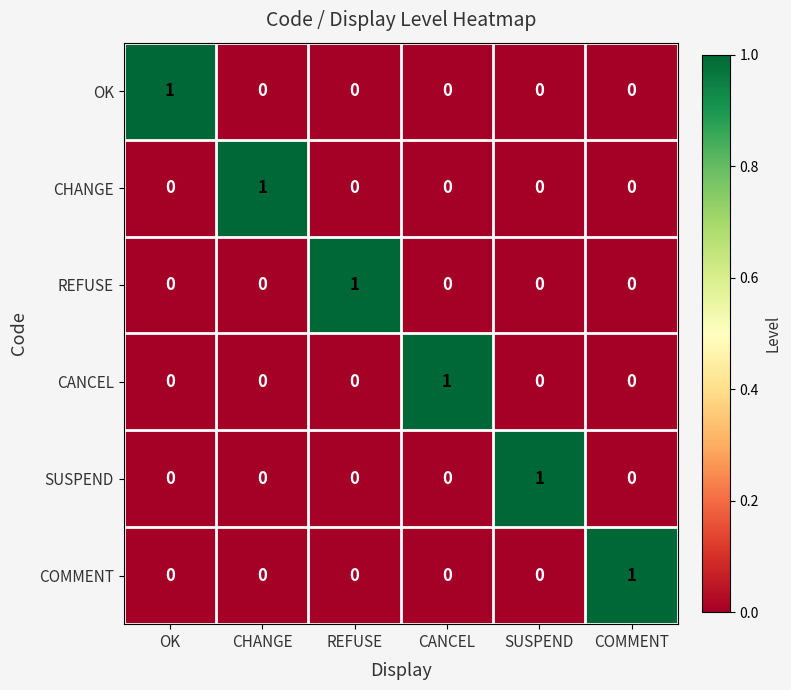

The value of CHANGE at OK is 0. True or false?

True